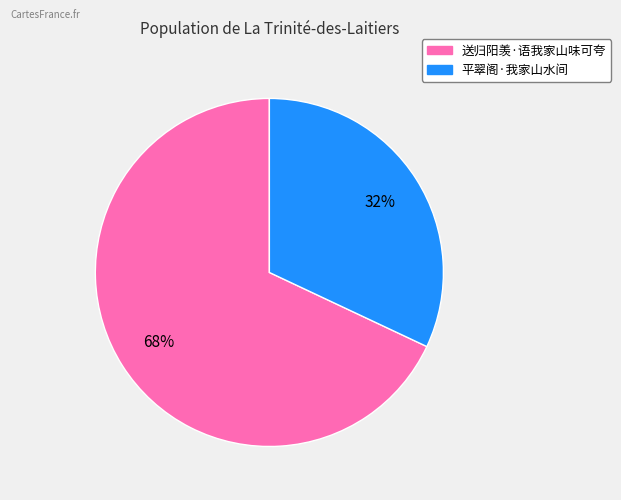

Do 送归阳羡·语我家山味可夸 and 平翠阁·我家山水间 together represent more than half of the pie?

Yes